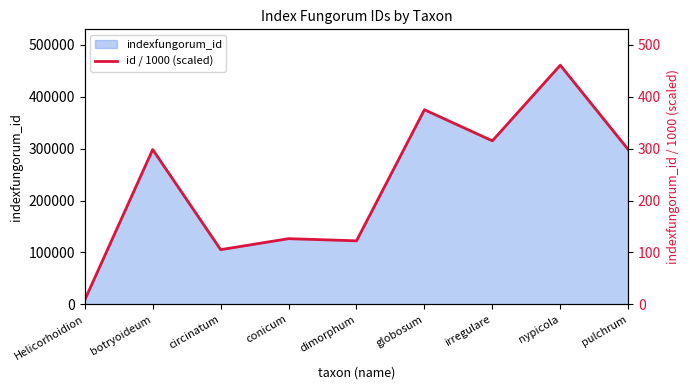

Does the chart have visible grid lines?

No